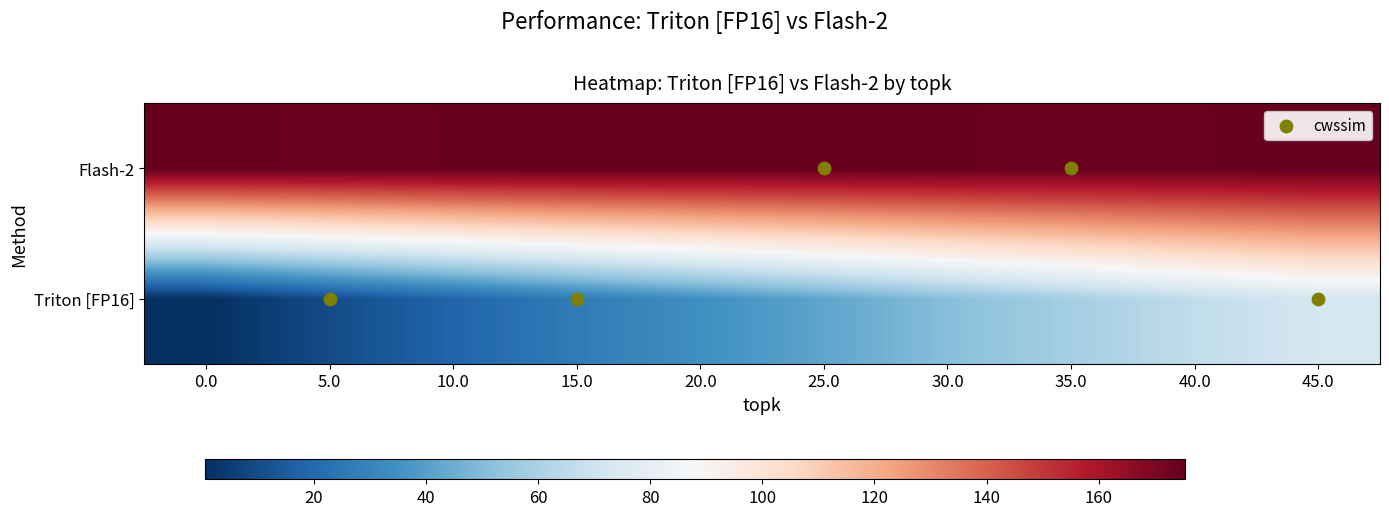

What is the difference between the second highest and minimum values in the Flash-2 series?

0.6